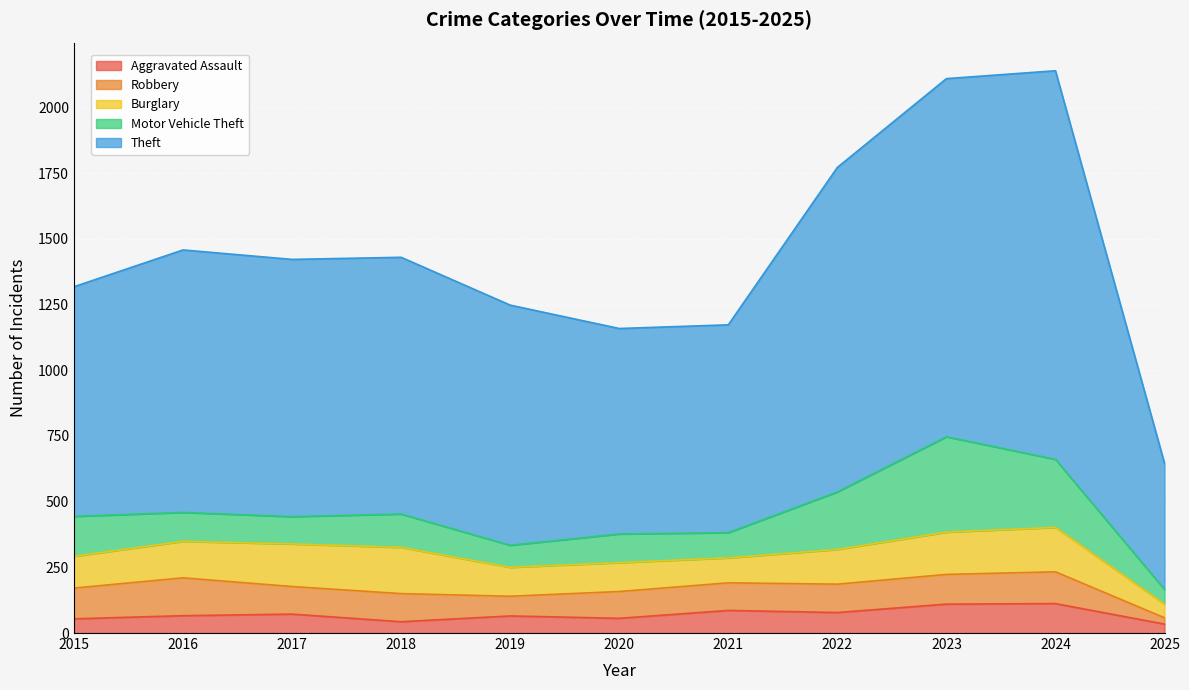

Which series changed the most between 2015 and 2023?

Theft